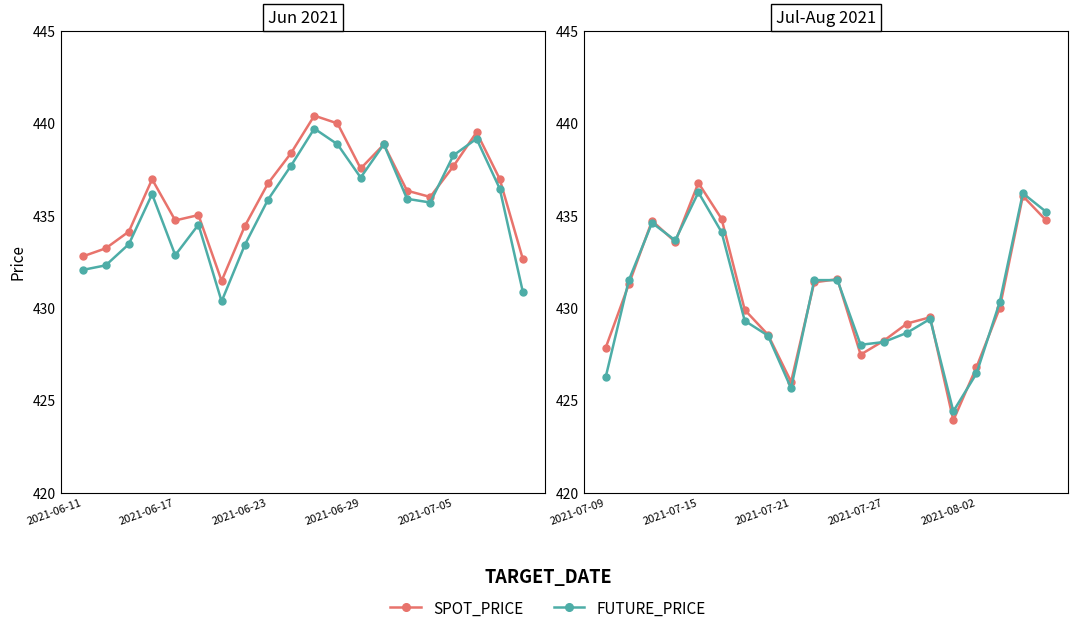

What are all the series names shown in the legend?

SPOT_PRICE, FUTURE_PRICE